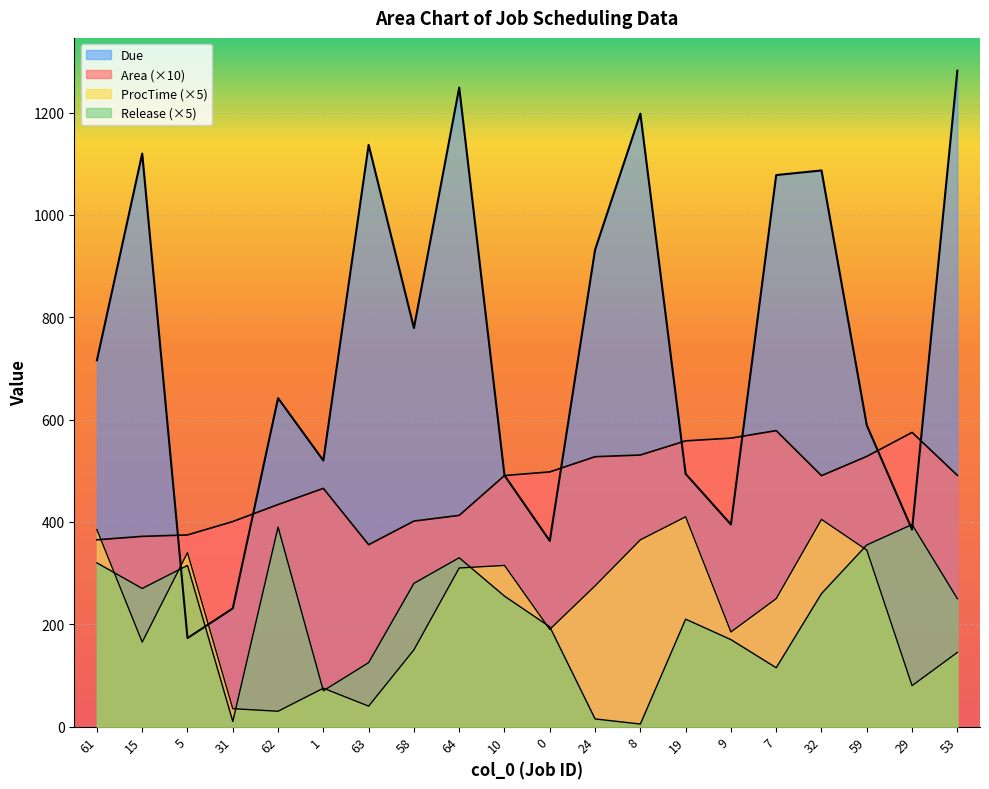

The value of ProcTime at 1 is 75.0. True or false?

True